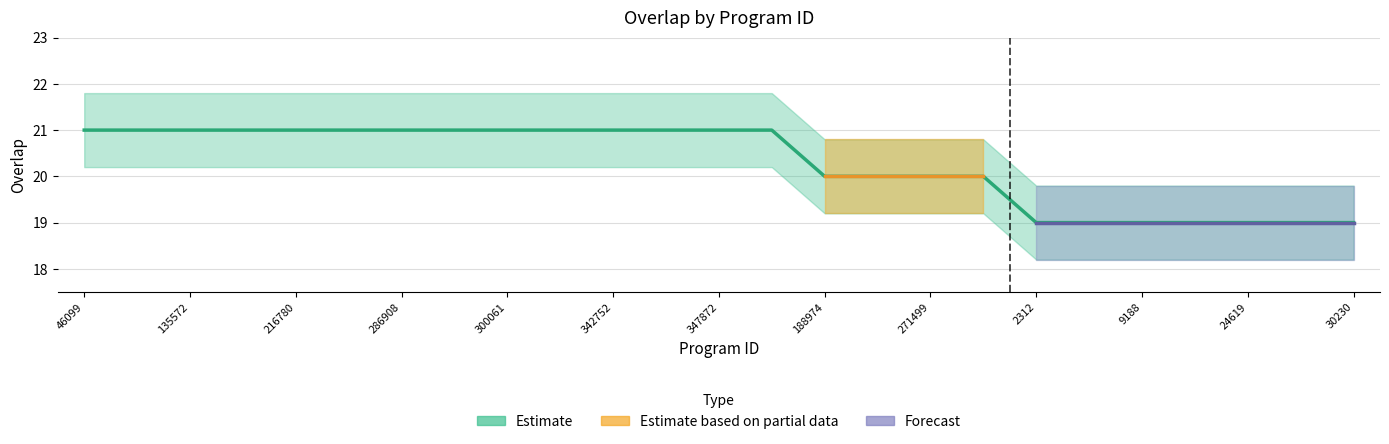

Does the chart display data point markers on the line(s)?

No